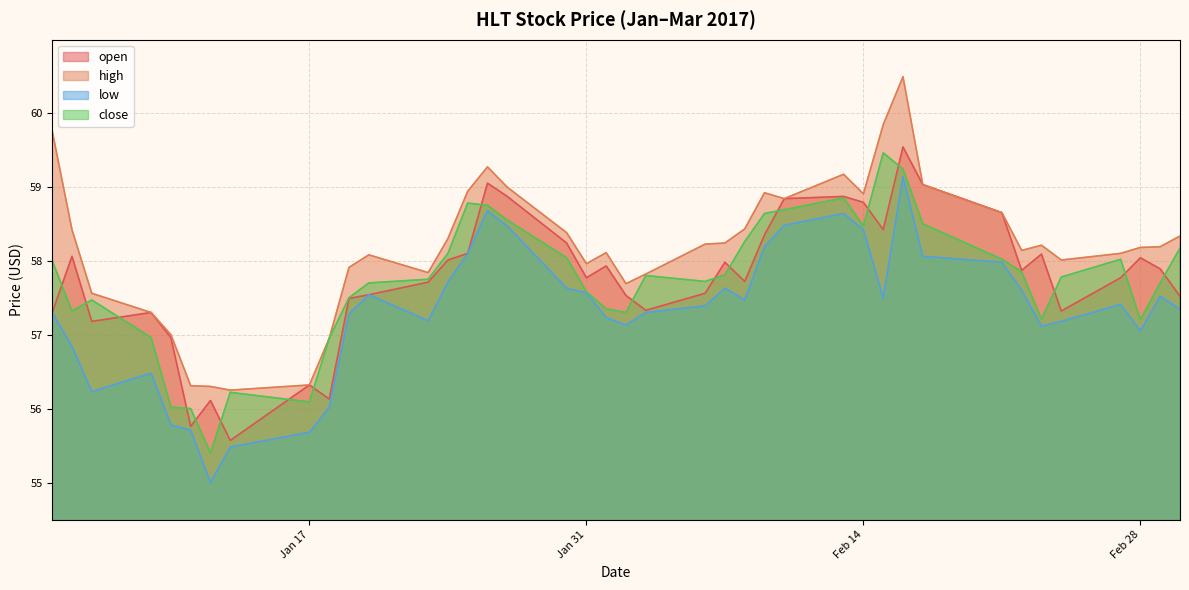

Which series has the largest total across all categories?

high